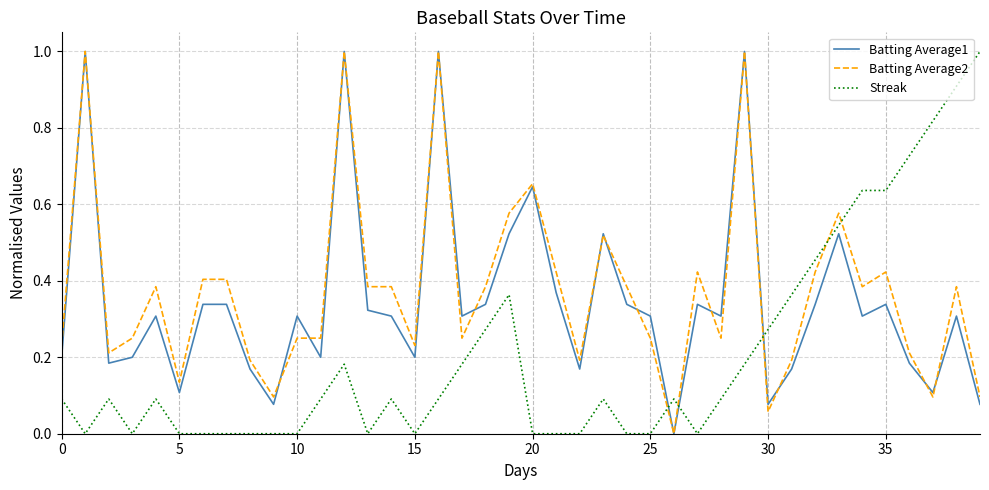

True or false: Batting Average2 and Streak cross at least once.

True